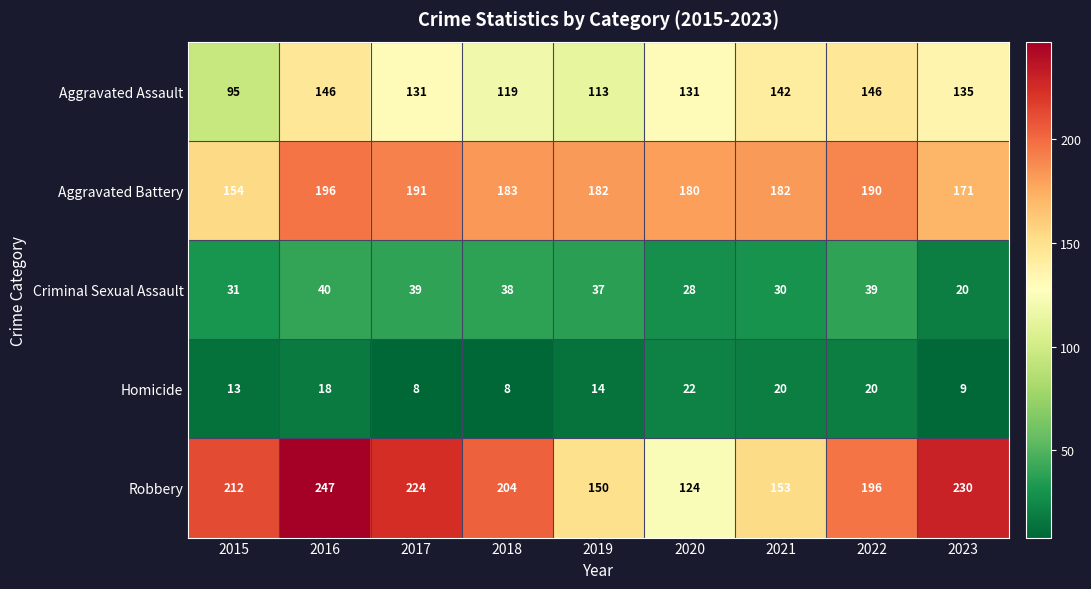

What is the difference between the second highest and minimum values in the Robbery series?

106